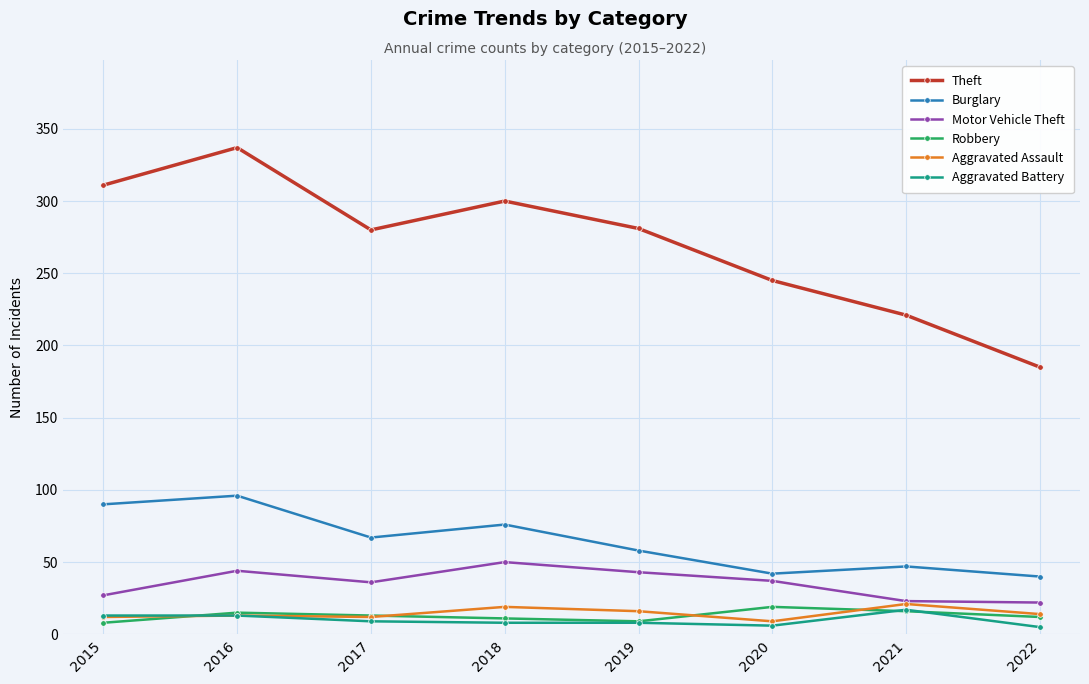

Count the number of categories in the chart.

8